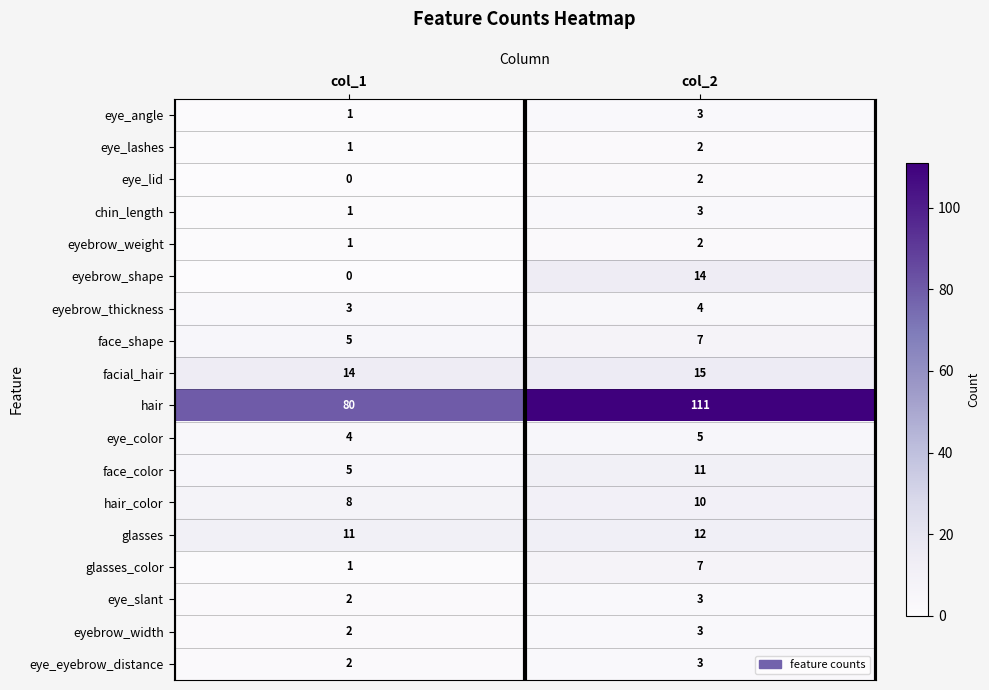

Which label corresponds to the largest value in the chart?

col_2